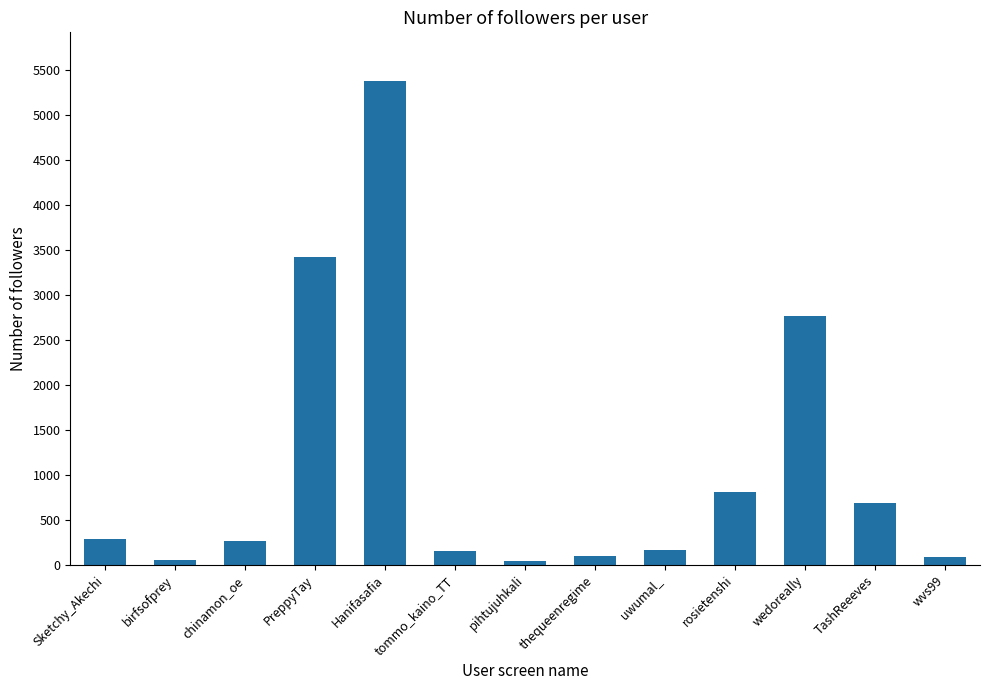

Which category has the highest value across all series?

Hanifasafia